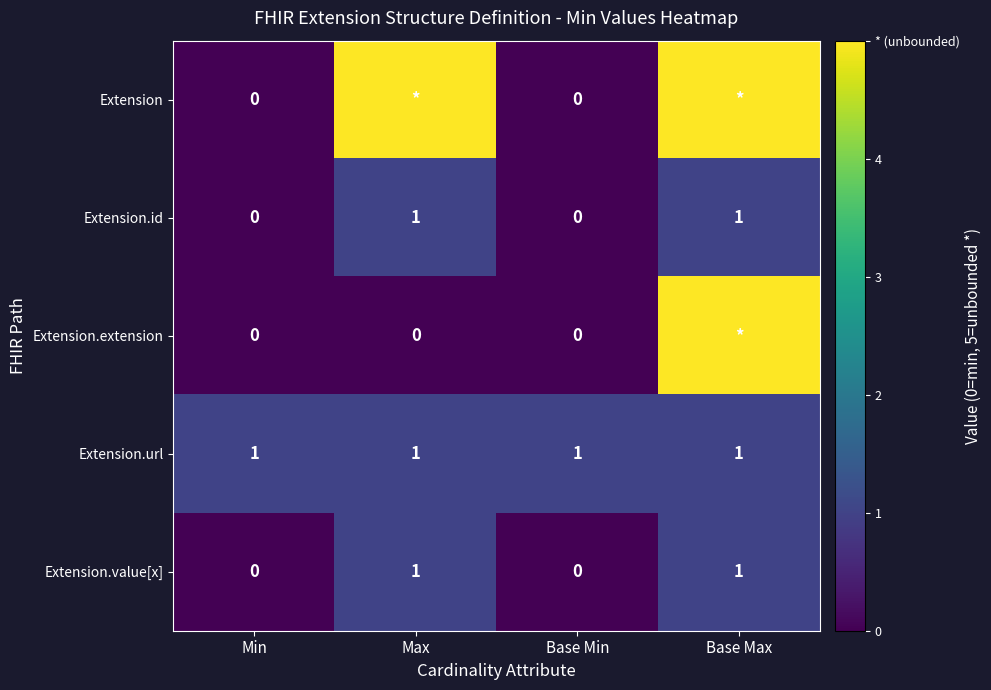

What is the sum of all Extension.url values?

4